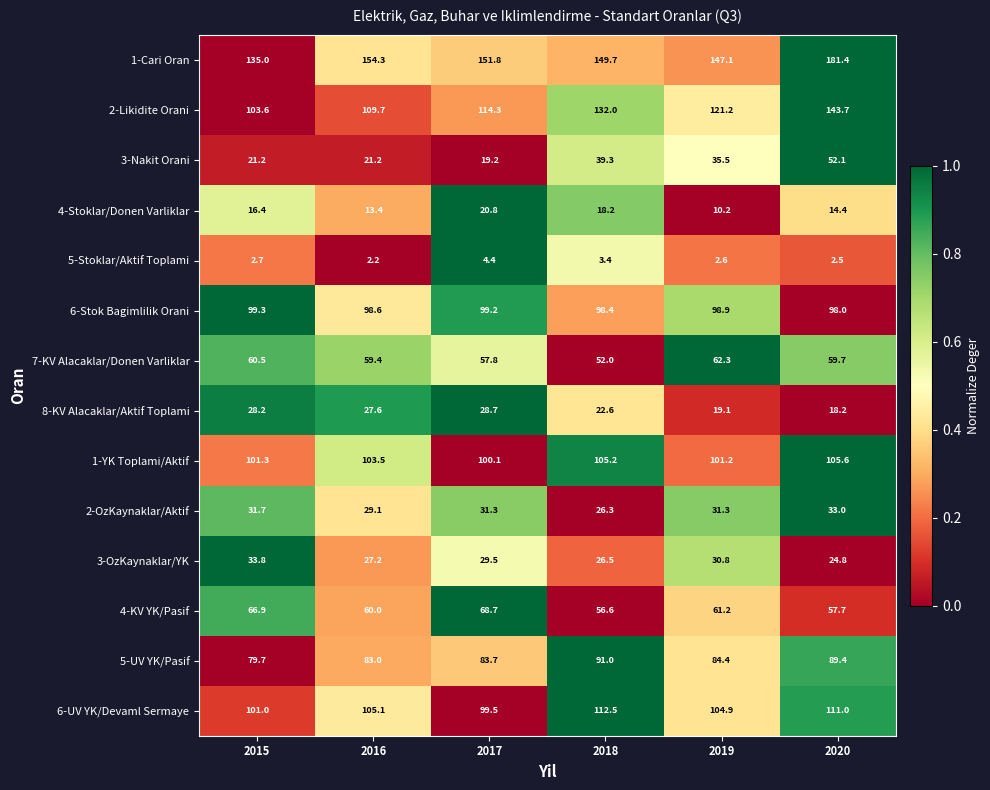

What is the average value of the 7-KV Alacaklar/Donen Varliklar series?

58.6